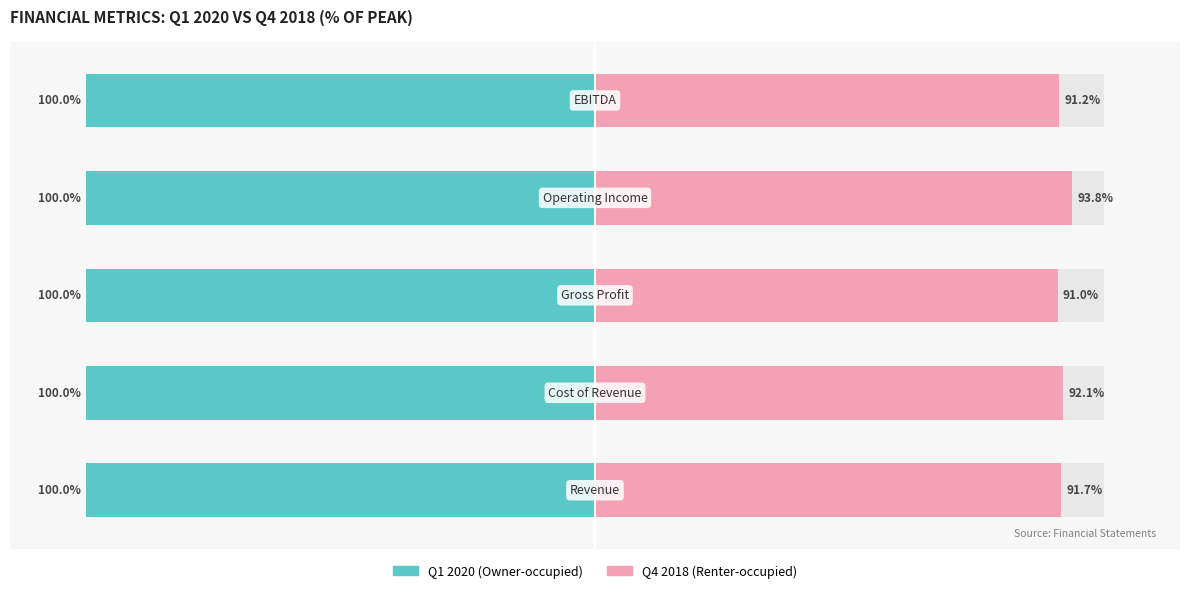

Is it true that Renter-occupied equals 162.1 at 2?

False